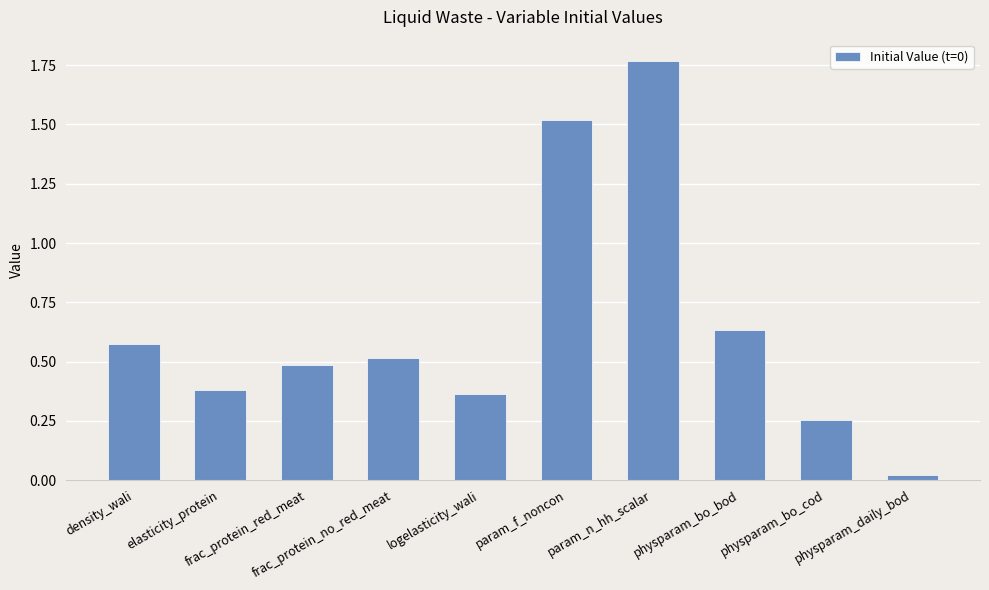

What is the value of the 3rd bar from the left?

0.5